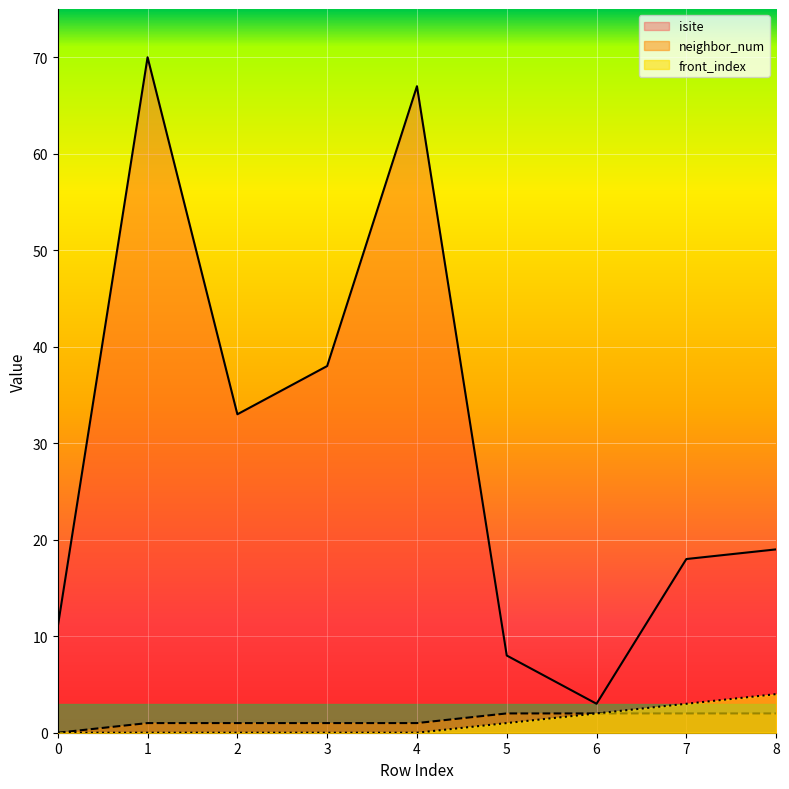

Is the value of front_index at 1 greater than the value of isite at 3?

No